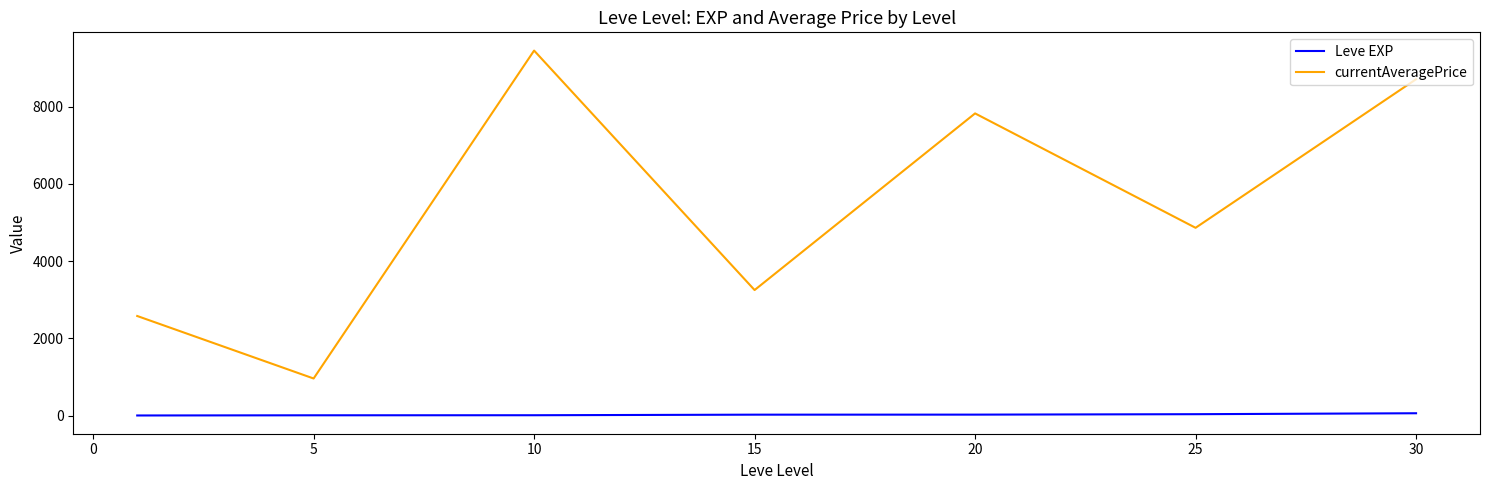

What is the difference between the second highest and second lowest values in the currentAveragePrice series?

6134.1